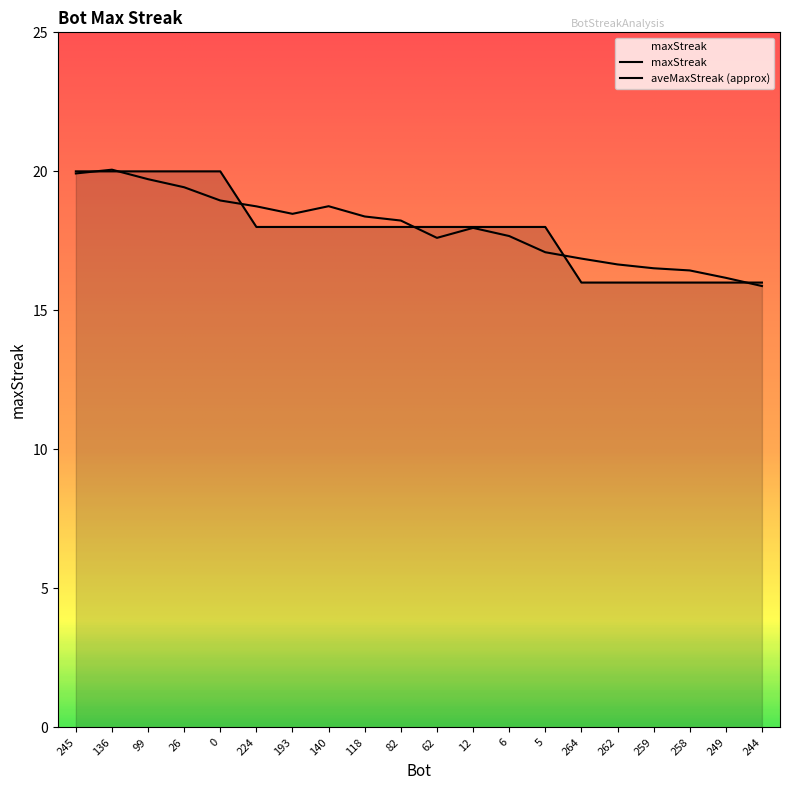

Does the chart have visible grid lines?

No